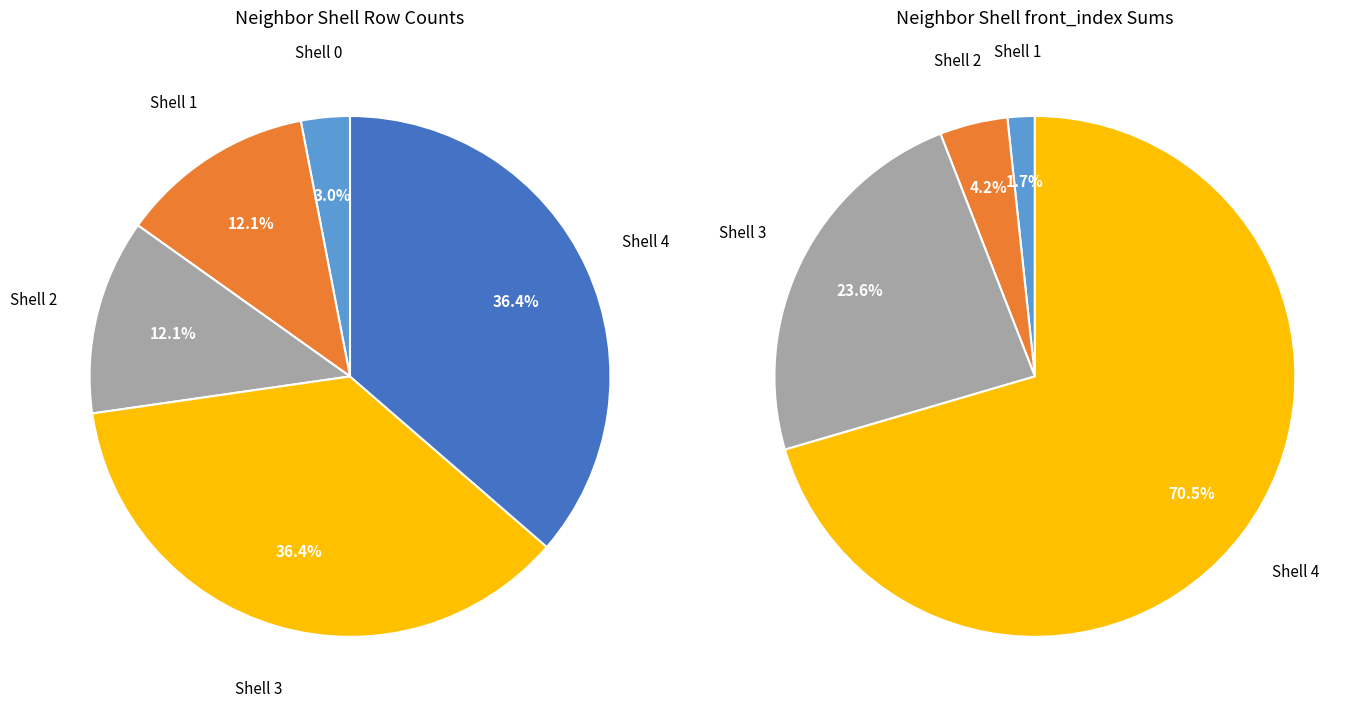

Is there any slice that represents more than half of the pie?

No